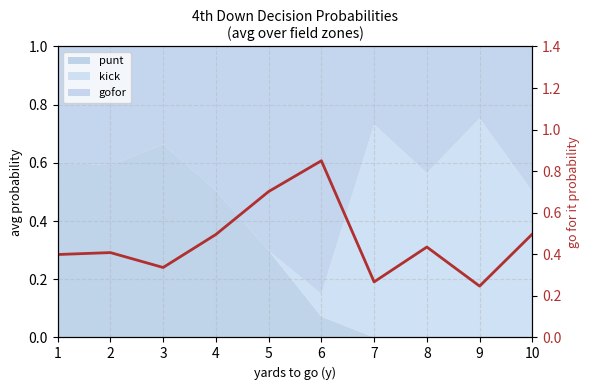

Which category has the highest value across all series?

6